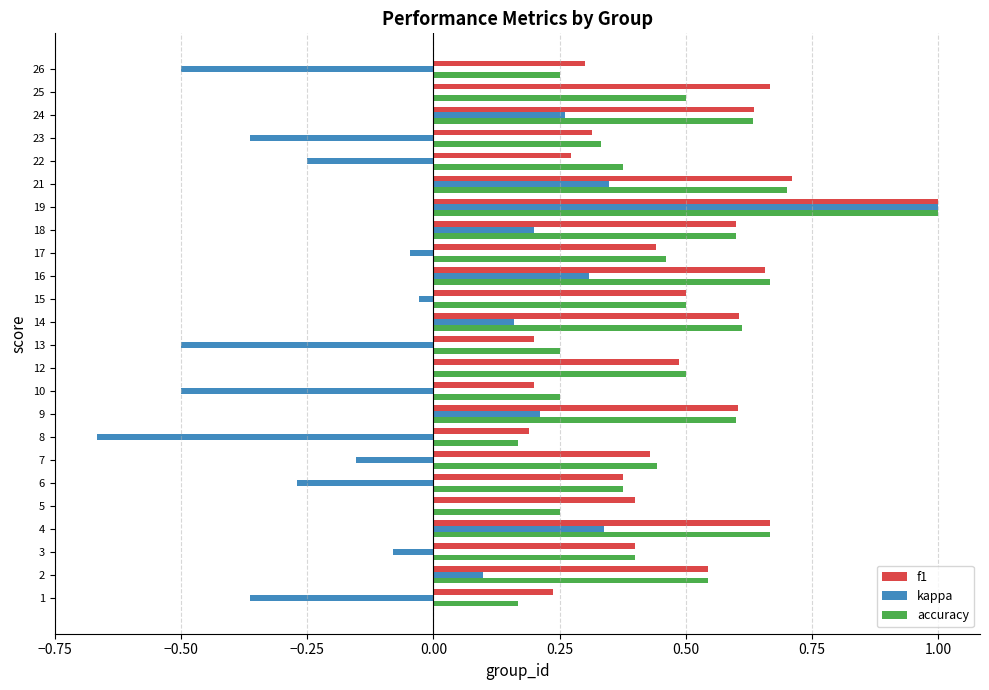

At which category does the chart reach its peak across all series?

19